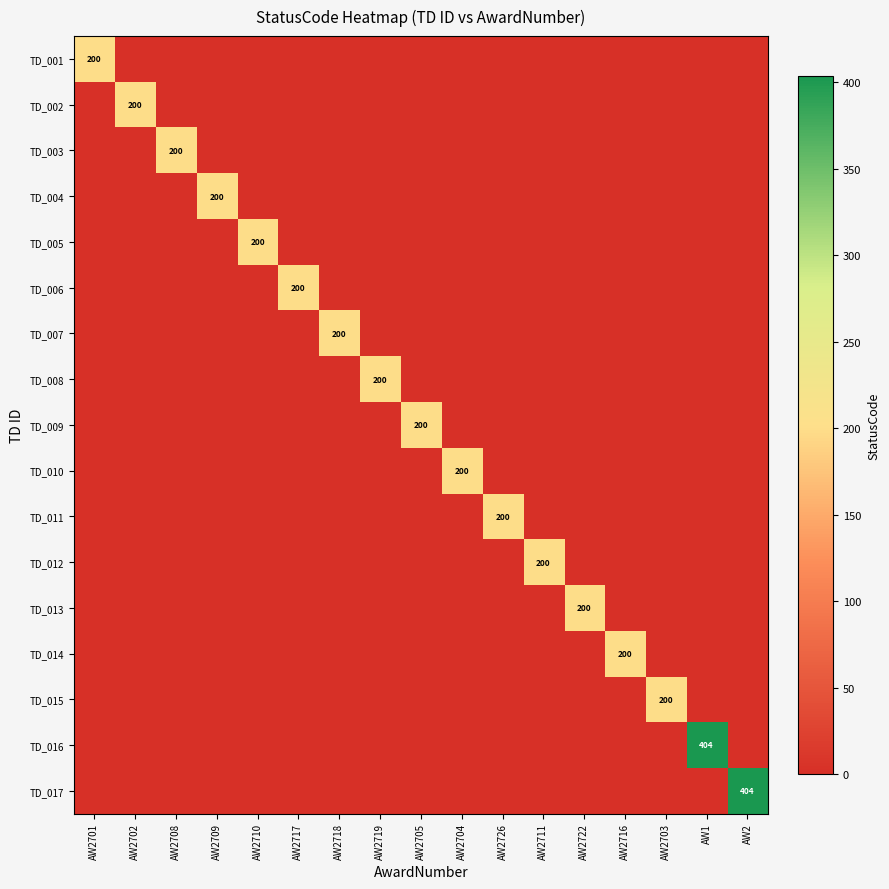

The value of TD_013 at AW2709 is 0. True or false?

True